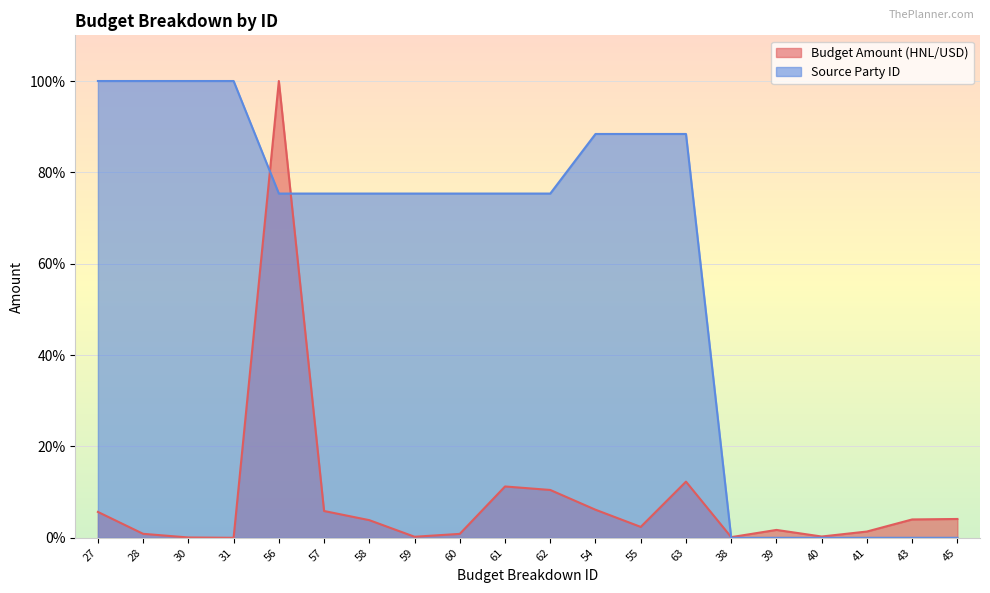

Between 28 and 38, which series saw the biggest shift?

Source Party ID